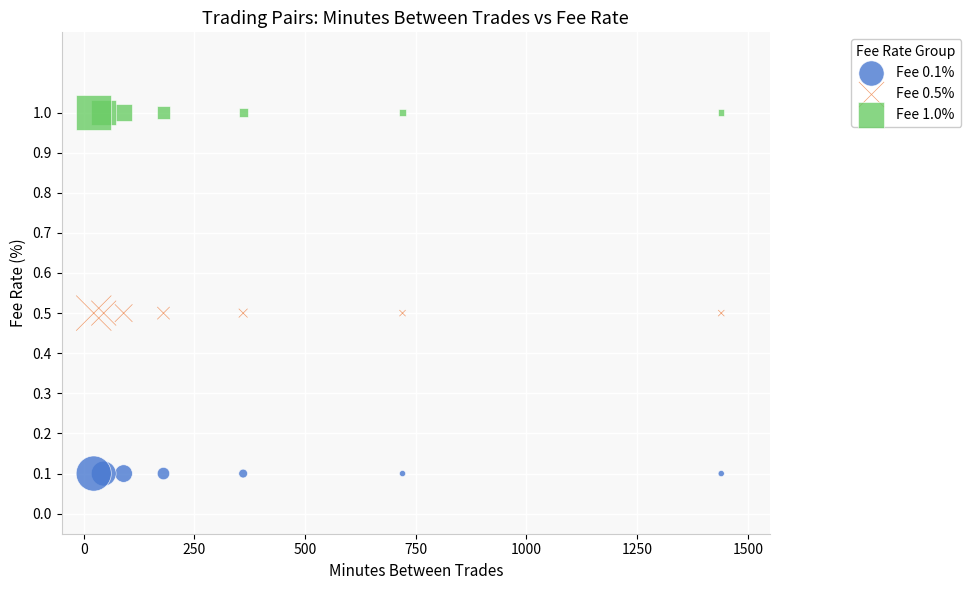

Which series contains the lowest Y value?

Fee 0.1%